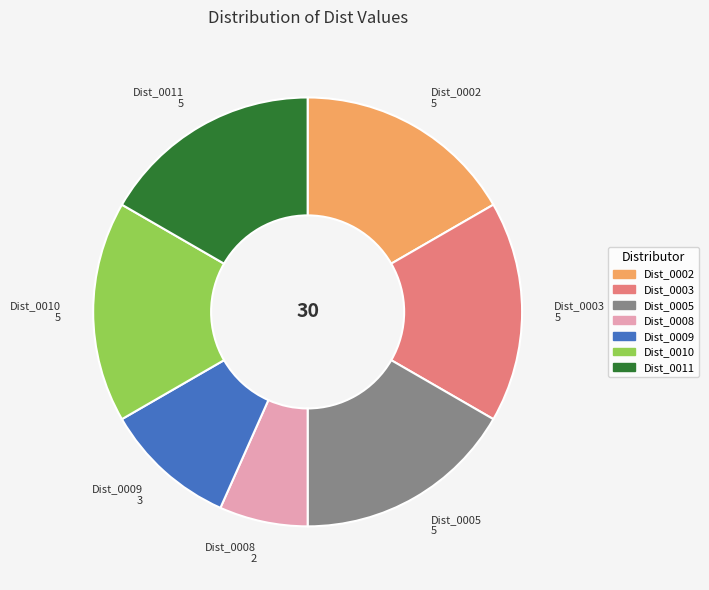

True or false: Dist_0005 accounts for 9% of the total.

False